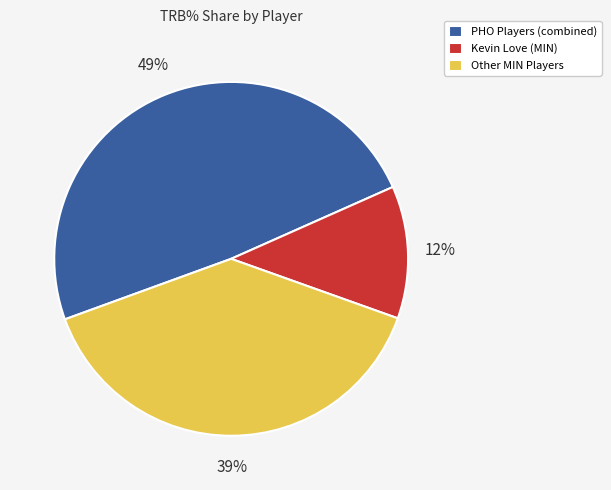

What percentage is the Other MIN Players slice, to the nearest percent?

39%